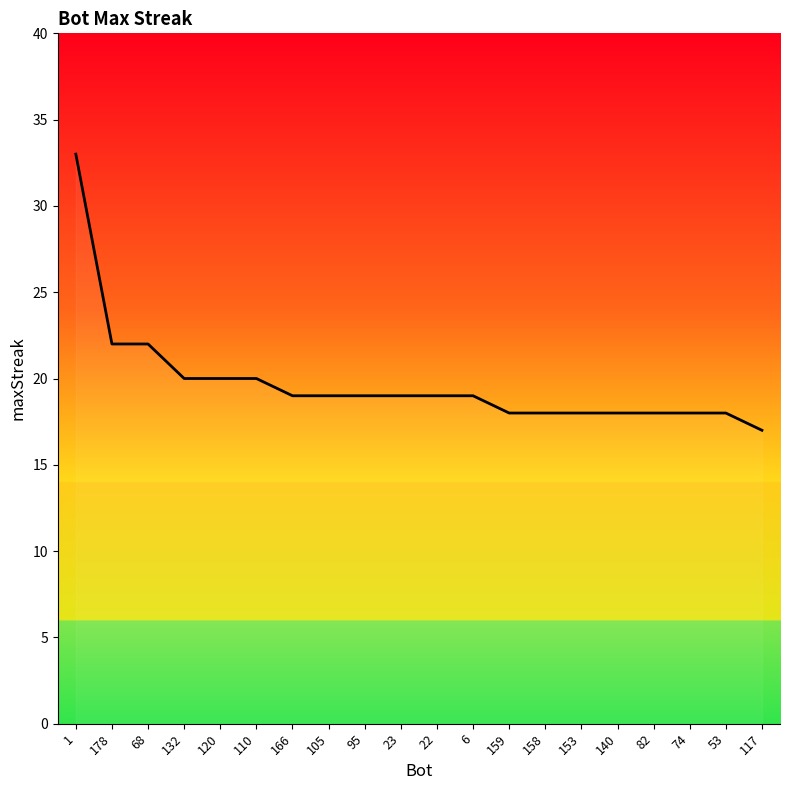

What is the average value?

20